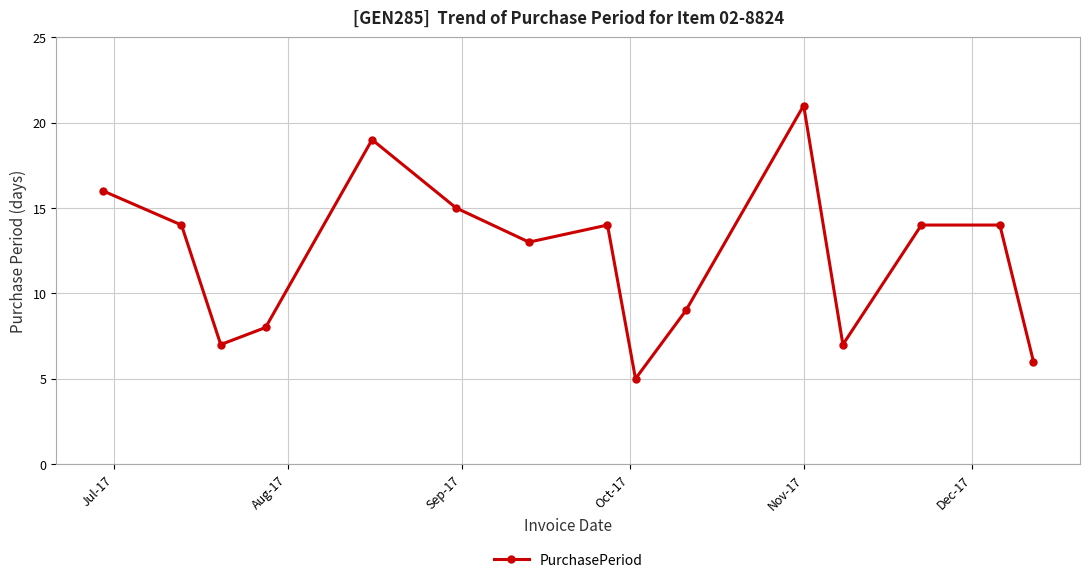

True or false: there are more than 0 points higher than both neighbors.

True